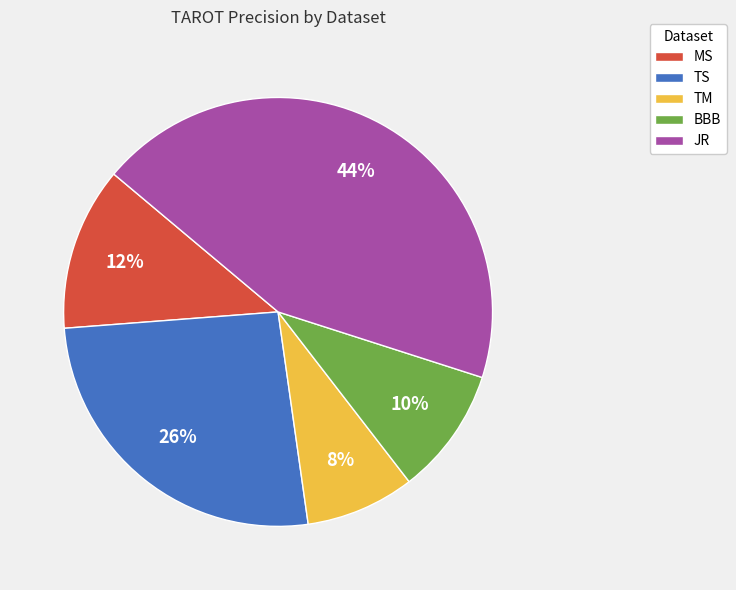

Which slice is the largest?

JR